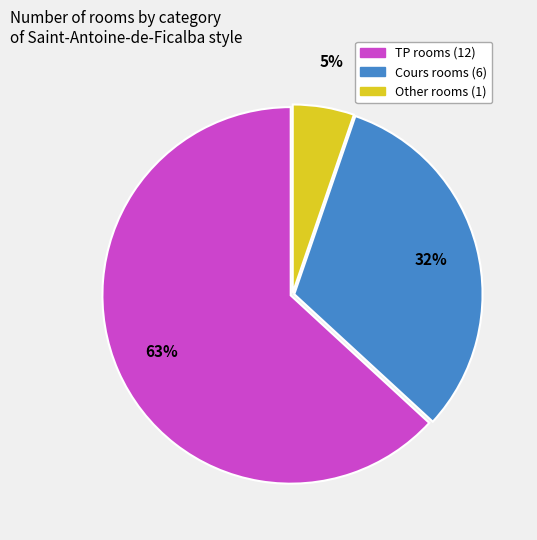

Which slice represents more than half of the pie?

TP